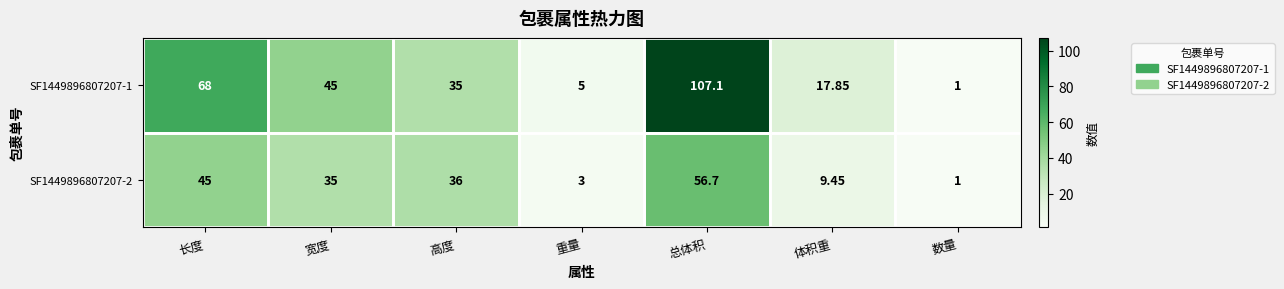

Is the value of SF1449896807207-1 at 高度 greater than the value of SF1449896807207-2 at 体积重?

Yes